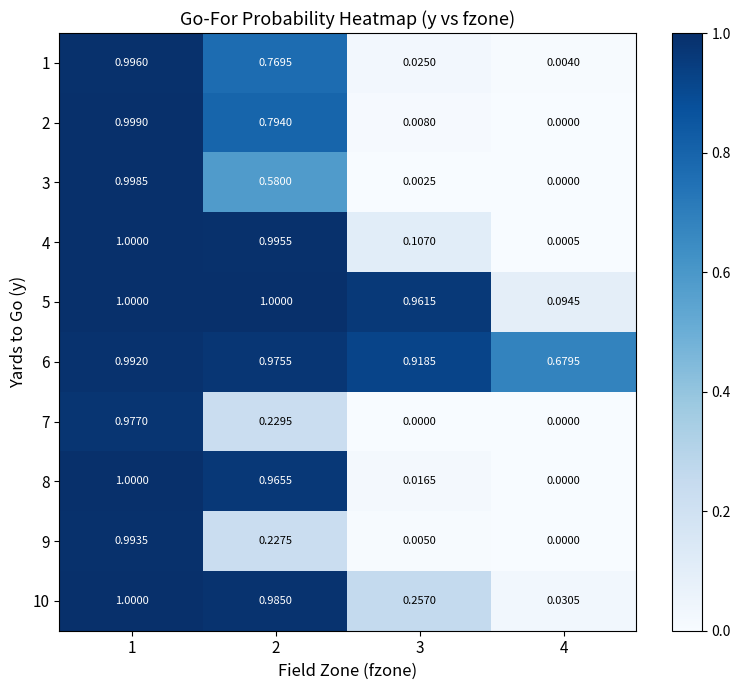

How many series are shown in this chart?

10